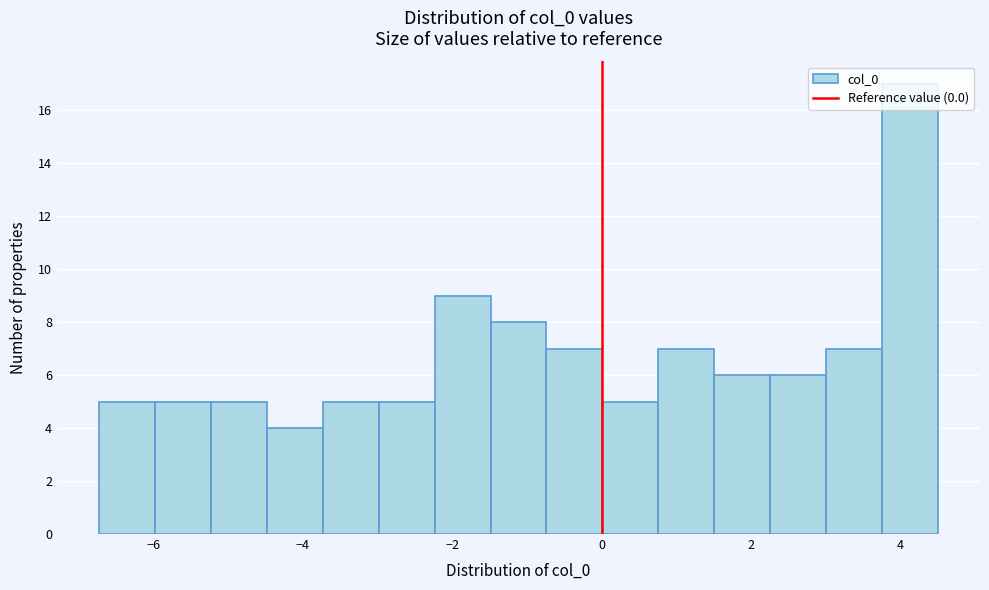

Around what value on the x-axis is the tallest bar? Give the approximate position of its centre, as read against the axis.

4.2